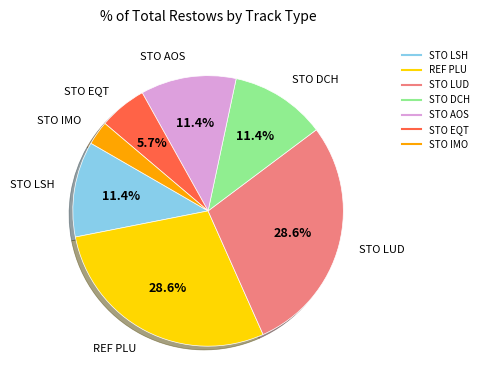

Does any single category account for the majority?

No